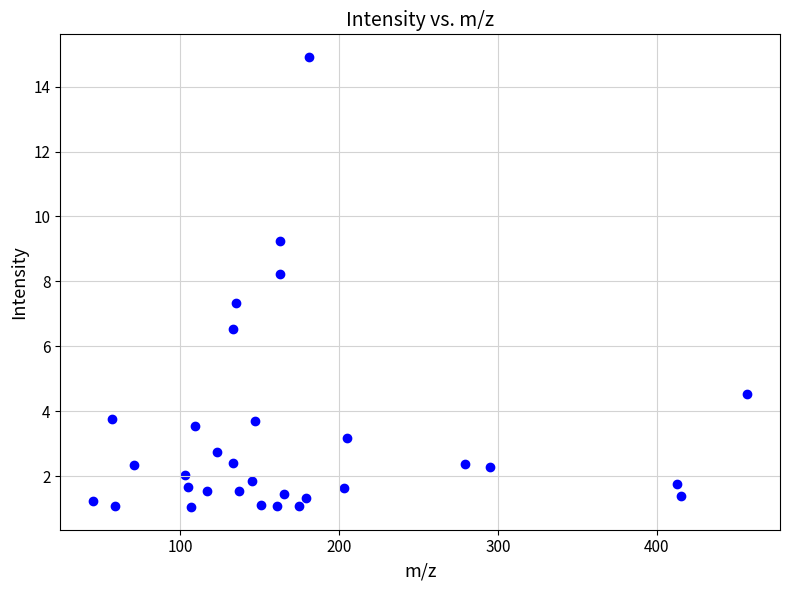

What is the range of X values (max minus min)?

412.1